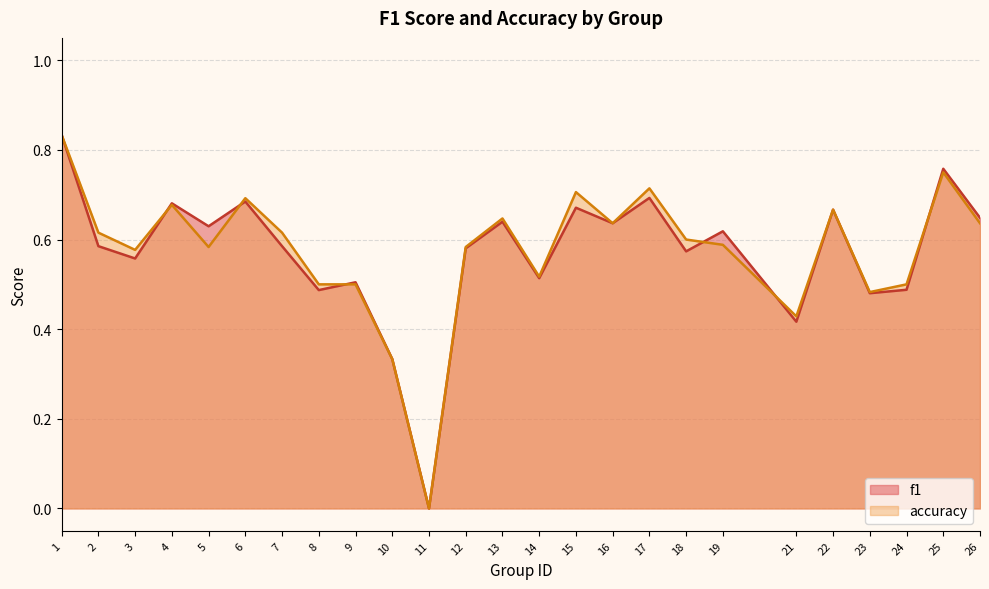

Reading left to right, list all the values displayed in this chart.

f1: 1=0.8	2=0.6	3=0.6	4=0.7	5=0.6	6=0.7	7=0.6	8=0.5	9=0.5	10=0.3	11=0.0	12=0.6	13=0.6	14=0.5	15=0.7	16=0.6	17=0.7	18=0.6	19=0.6	21=0.4	22=0.7	23=0.5	24=0.5	25=0.8	26=0.6
accuracy: 1=0.8	2=0.6	3=0.6	4=0.7	5=0.6	6=0.7	7=0.6	8=0.5	9=0.5	10=0.3	11=0.0	12=0.6	13=0.6	14=0.5	15=0.7	16=0.6	17=0.7	18=0.6	19=0.6	21=0.4	22=0.7	23=0.5	24=0.5	25=0.8	26=0.6